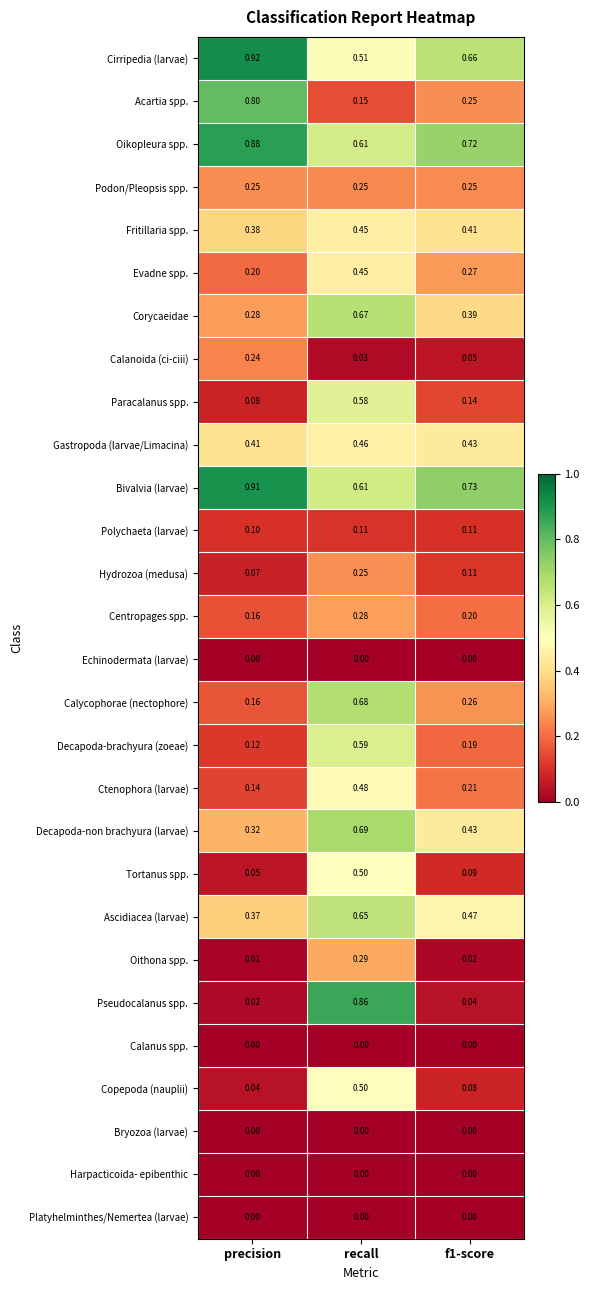

Which series has the largest total across all categories?

Bivalvia (larvae)